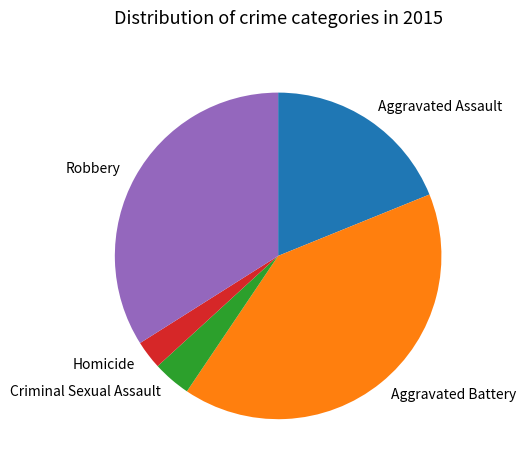

Count the number of slices in the pie.

5